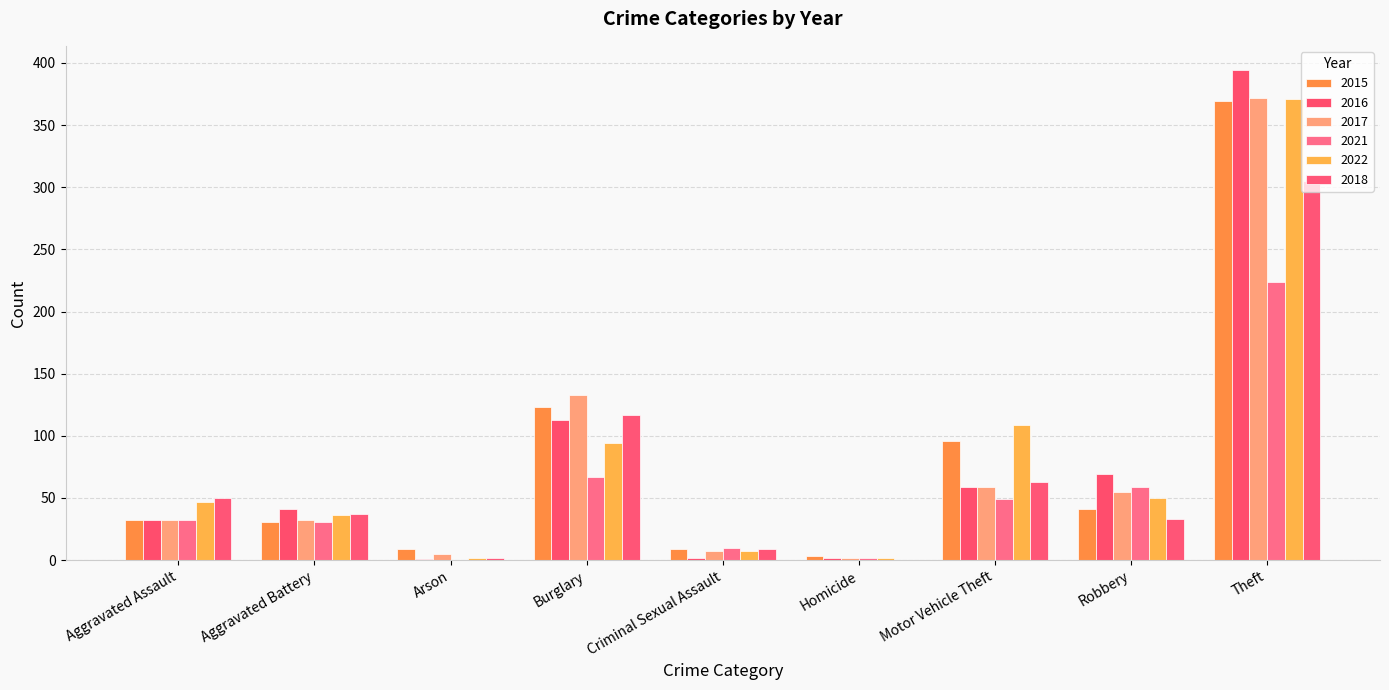

Is it true that 2022 equals 1 at Arson?

False